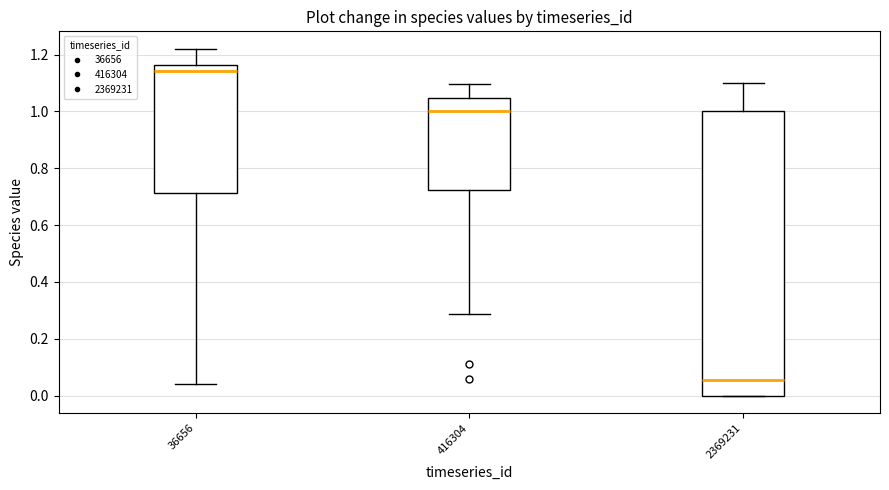

Reading left to right, transcribe this box plot: for each box, give where its median line is, the range the box spans, and where its two whiskers end, as read against the y-axis. The values are not printed on the chart, so give them approximately, as read against the axis.

36656: median 1.14, box 0.72 to 1.16, whiskers 0.04 to 1.22
416304: median 1.00, box 0.72 to 1.04, whiskers 0.28 to 1.10
2369231: median 0.06, box 0.00 to 1.00, whiskers 0.00 to 1.10